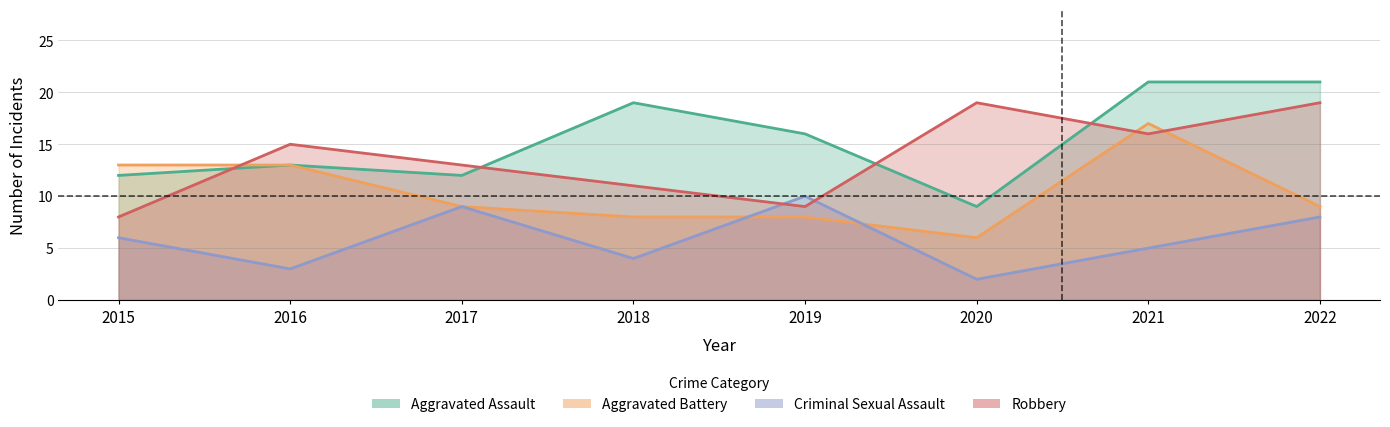

Is the value of Aggravated Assault at 2016 greater than the value of Robbery at 2015?

Yes